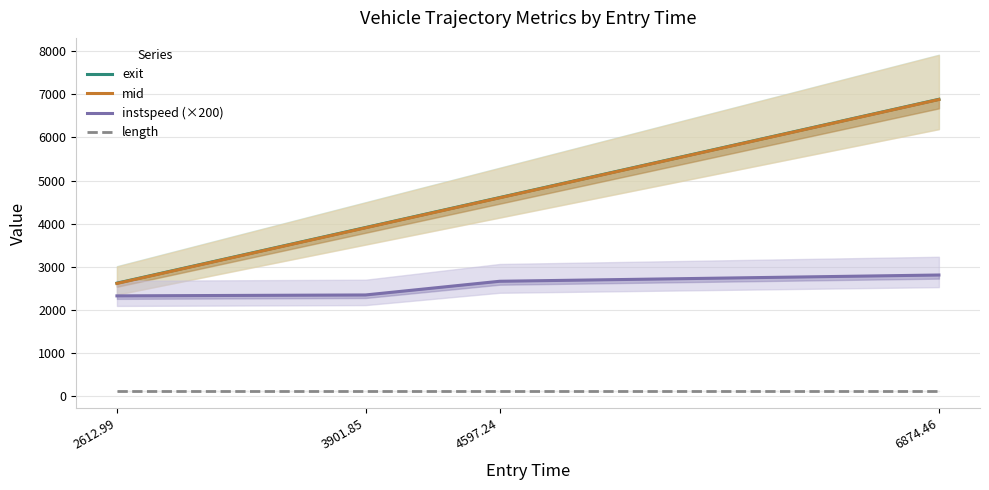

True or false: length and instspeed (×200) cross at least once.

False